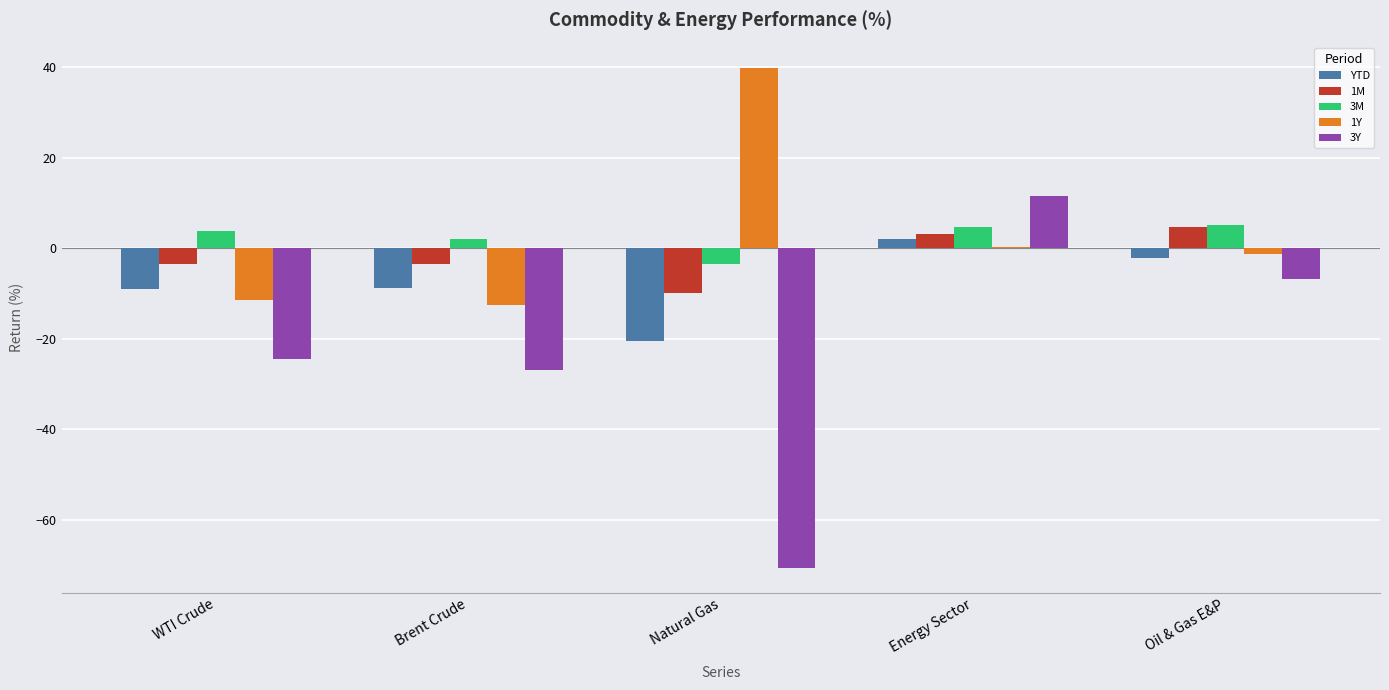

What is the highest value of the 3Y series?

11.5